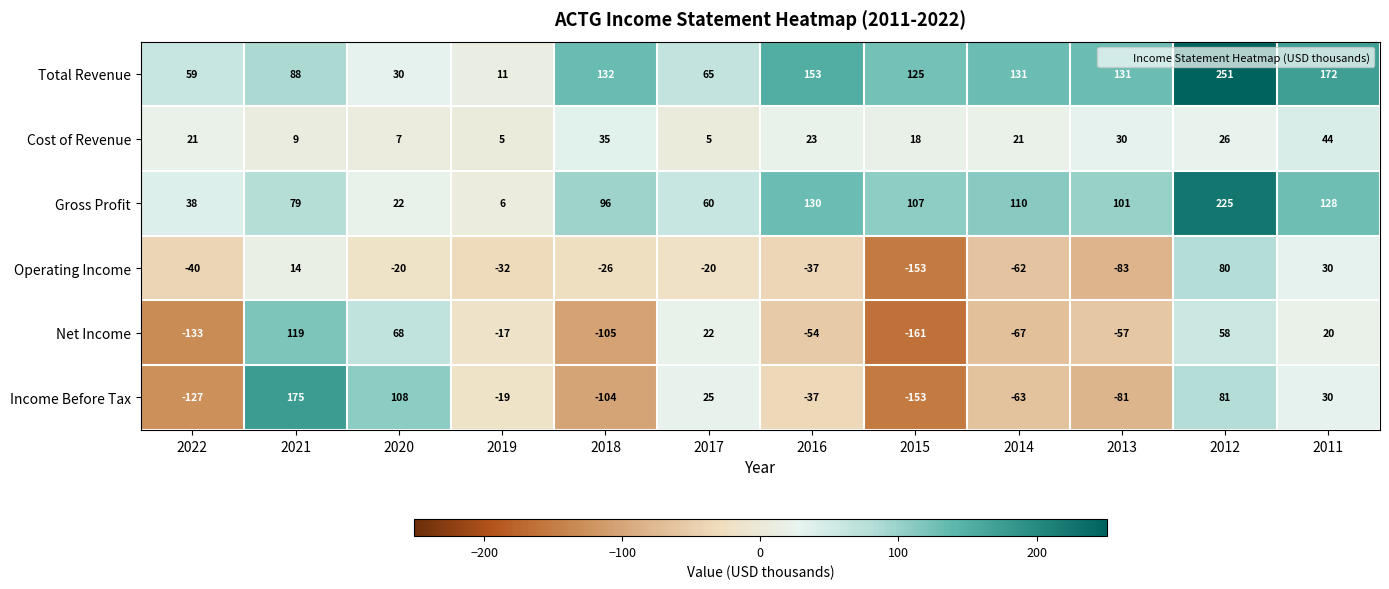

What is the difference between the Cost of Revenue values at 2016 and 2021?

14